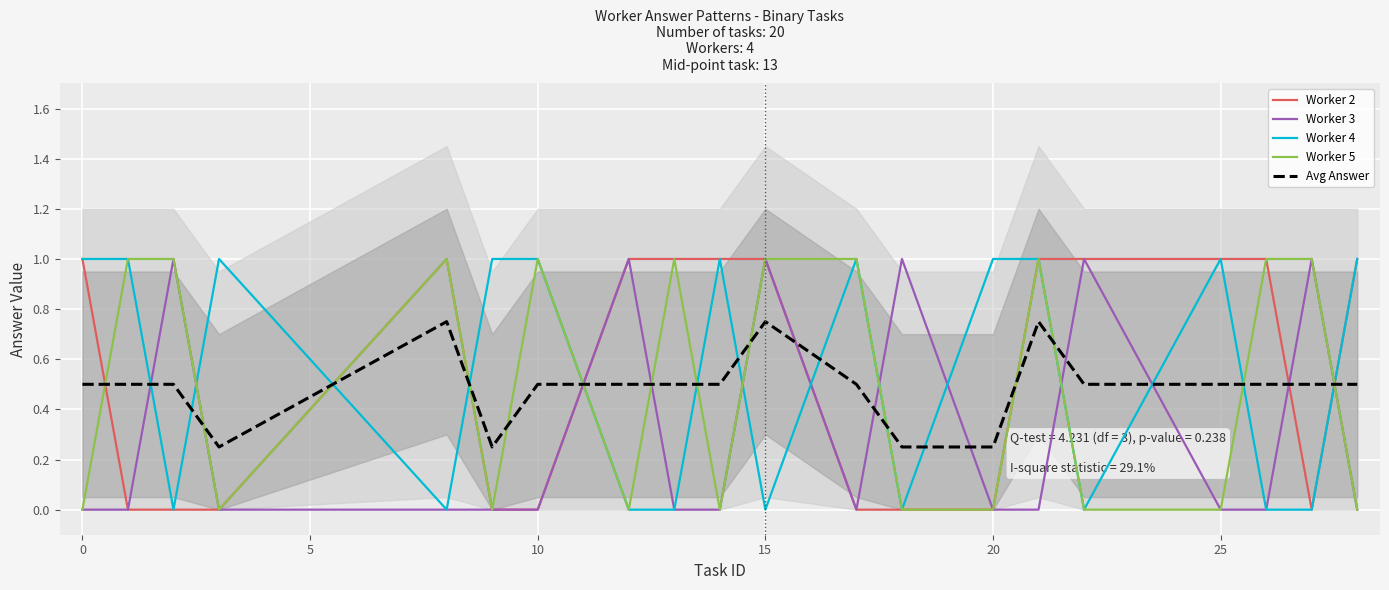

What is the highest value of the Worker 4 series?

1.0